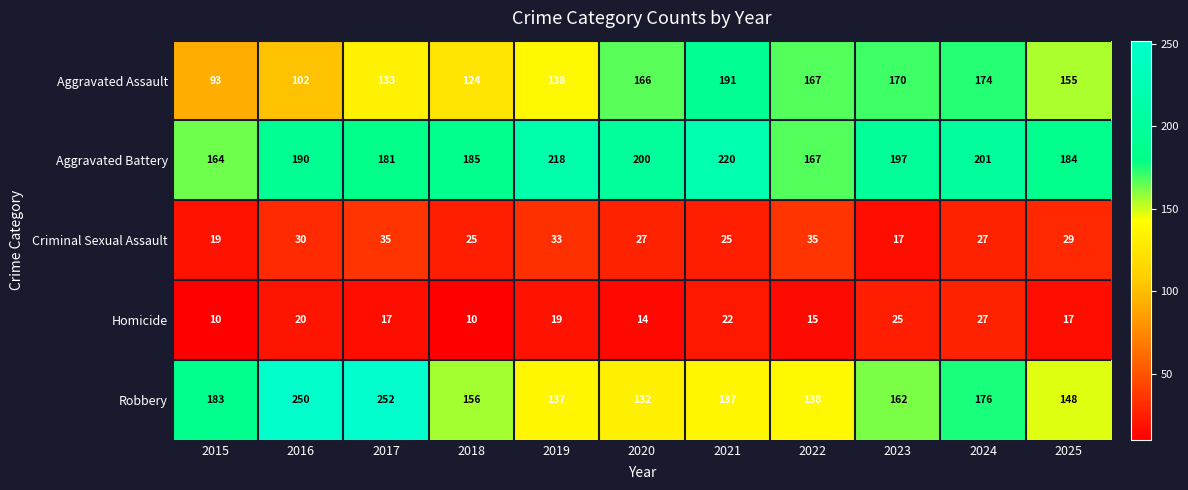

What is the smallest value displayed?

10